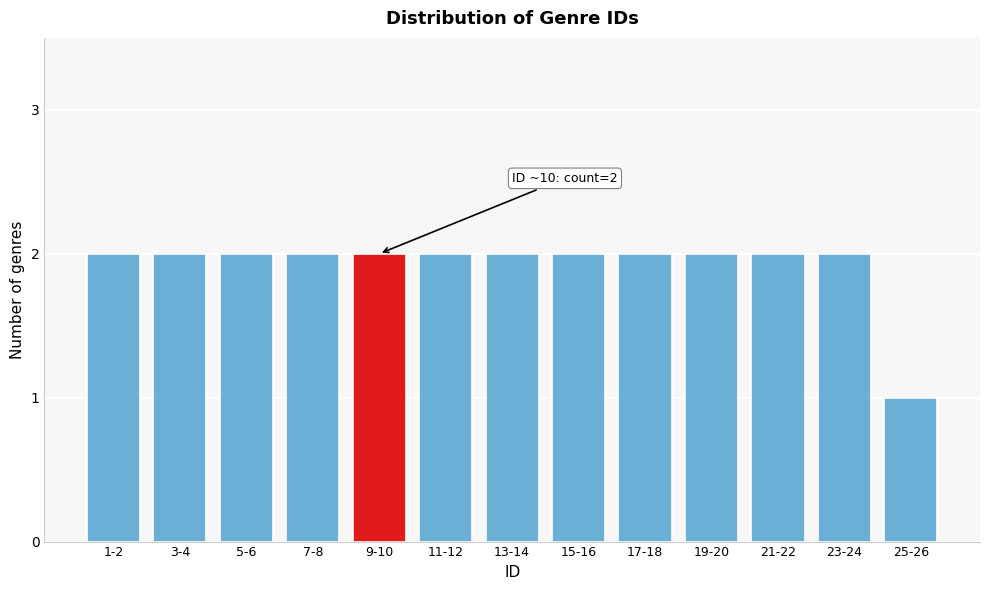

Reading left to right, transcribe all the data shown in this chart.

1-2=2	3-4=2	5-6=2	7-8=2	9-10=2	11-12=2	13-14=2	15-16=2	17-18=2	19-20=2	21-22=2	23-24=2	25-26=1